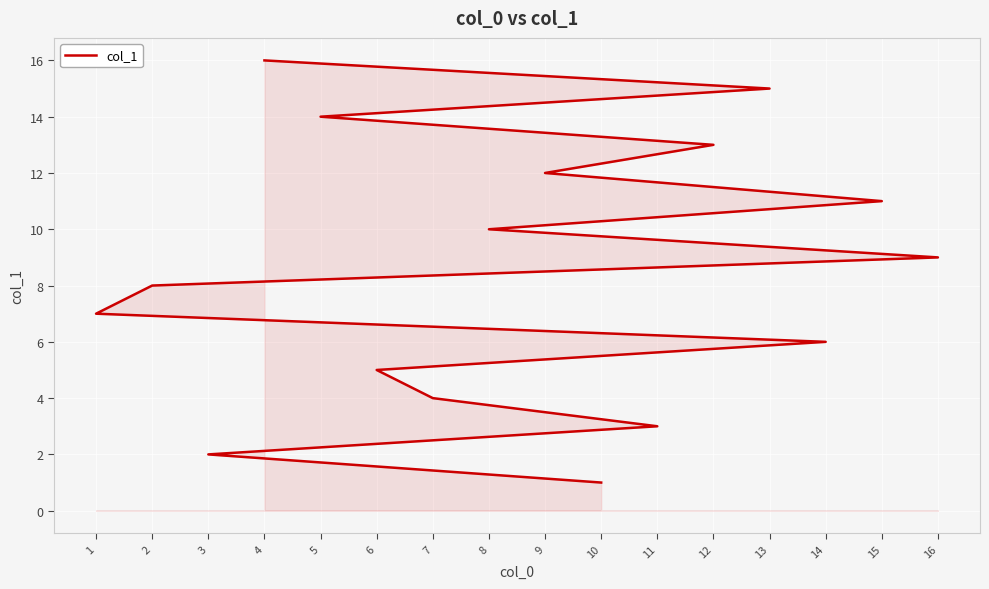

Which has a higher value, 15 or 1?

15